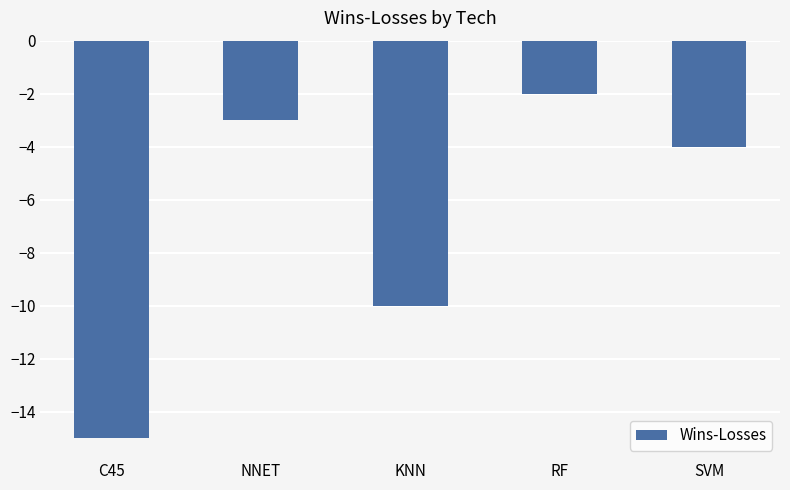

List the labels in order of value, largest first.

RF, NNET, SVM, KNN, C45